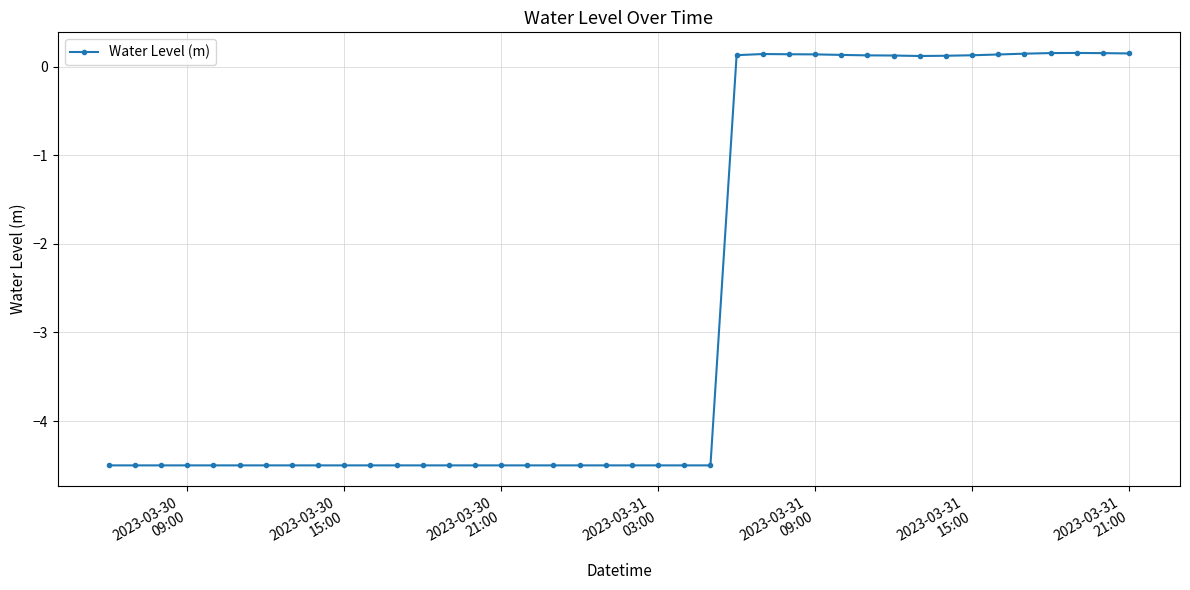

What is the value of the 7th point from the left?

-4.5